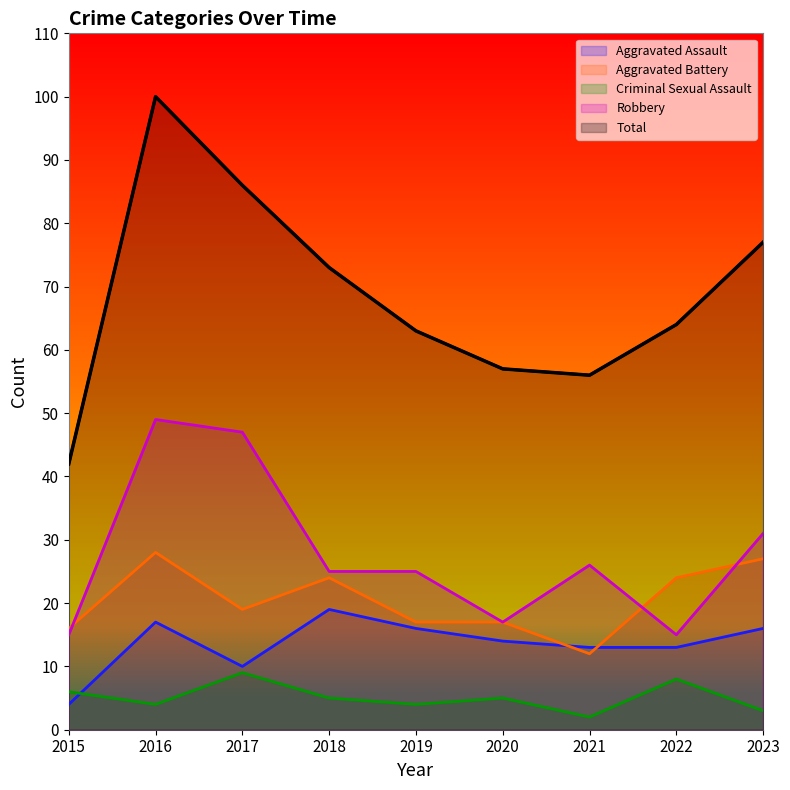

At which label does Criminal Sexual Assault reach its peak?

2017